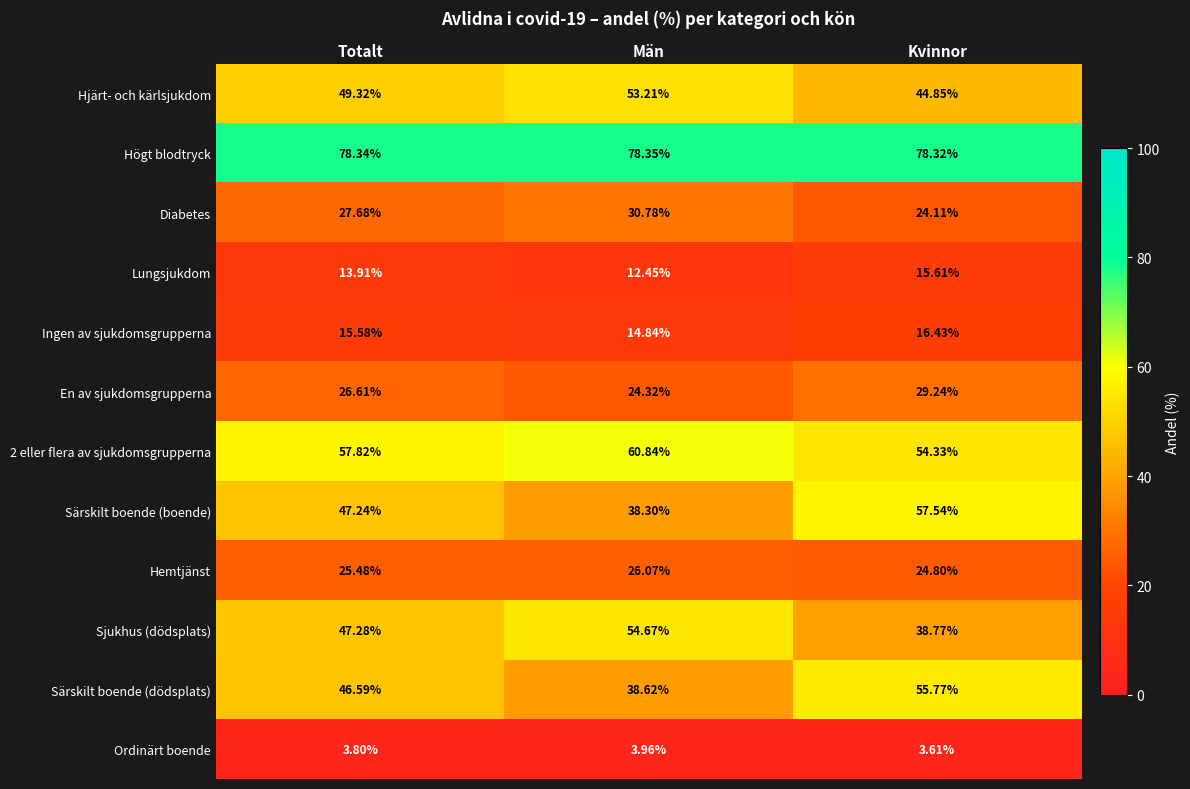

Rank the categories by Ingen av sjukdomsgrupperna value from lowest to highest.

Män, Totalt, Kvinnor